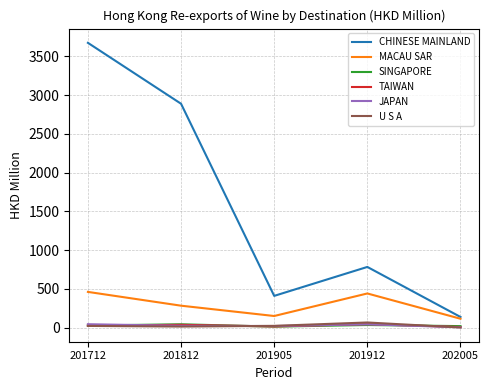

What is the greatest value displayed?

3675.5